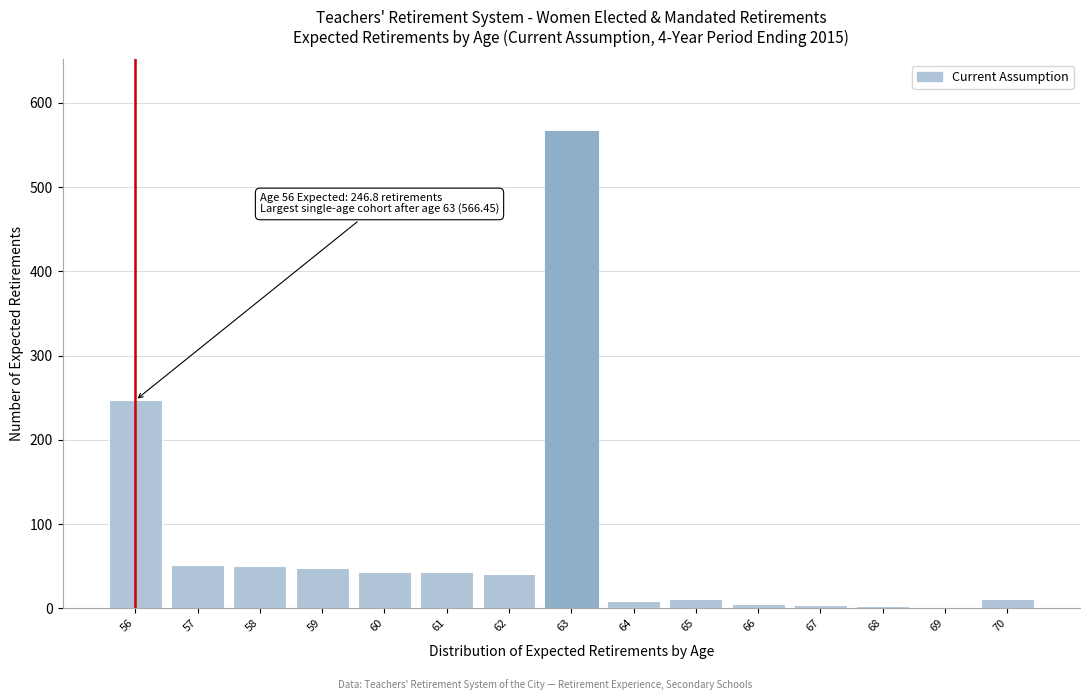

What is the sum of the values at 60 and 63?

610.0